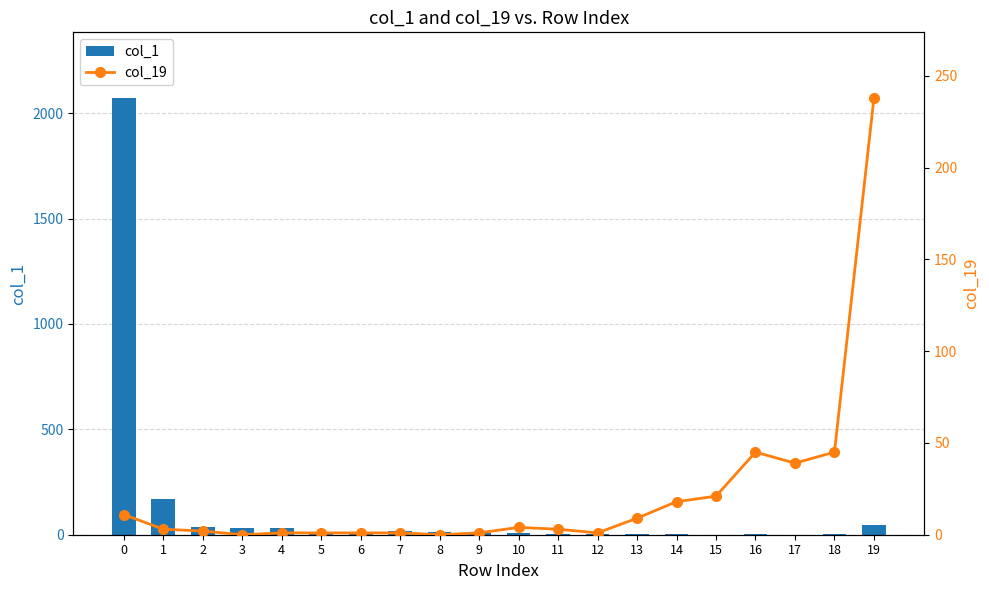

What is the average value of the col_1 series?

124